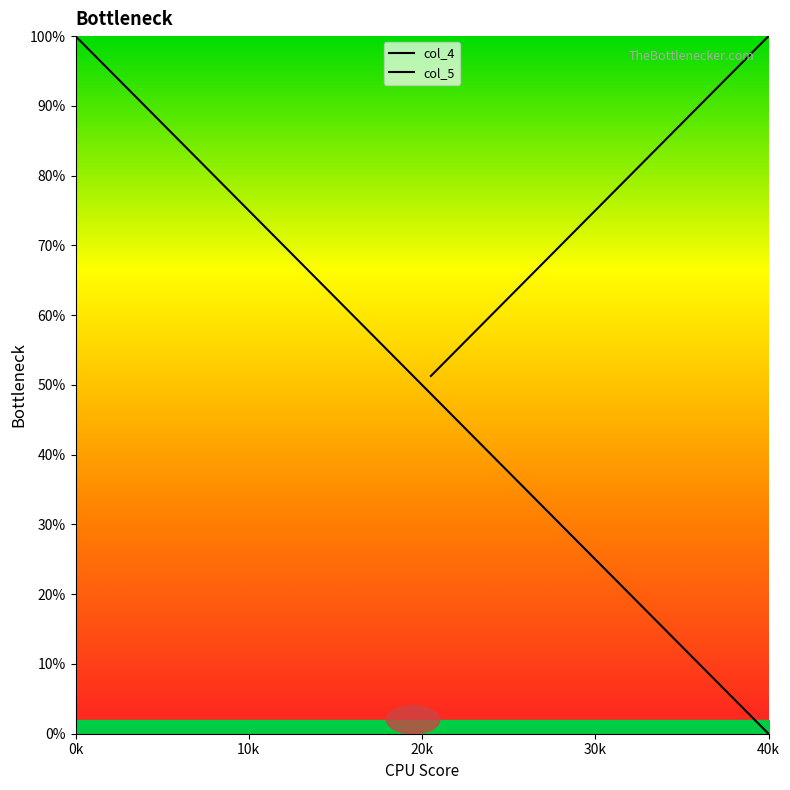

What is the sum of all values?

2000.0